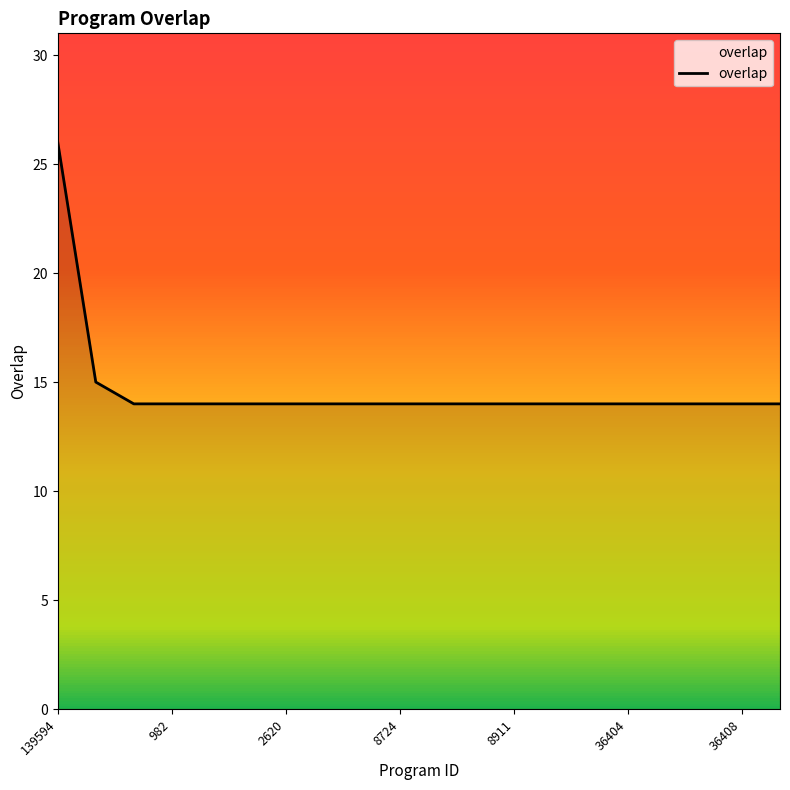

What is the sum of all values?

293